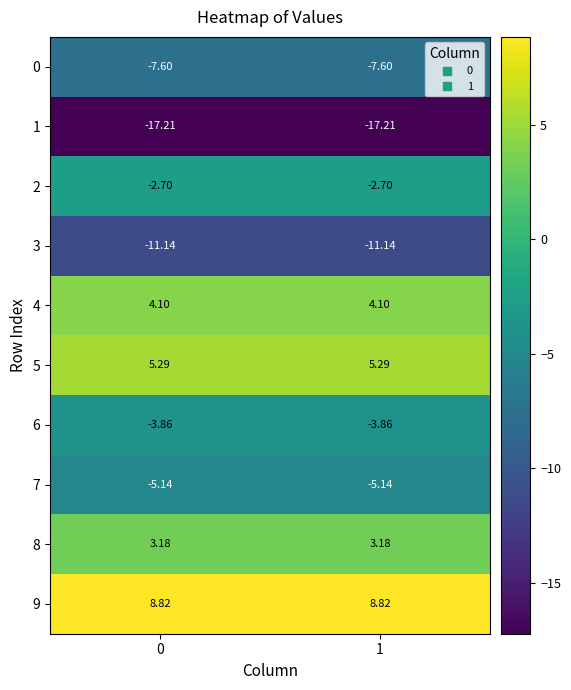

How many series are shown in this chart?

10